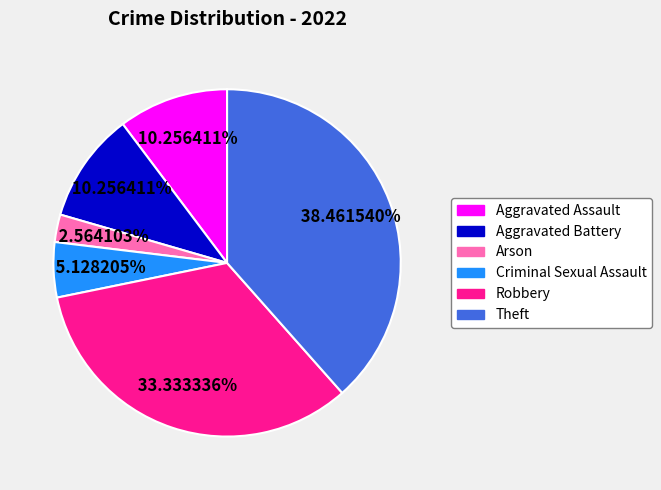

To the nearest percent, what is the difference between the largest and smallest slice percentages?

36%